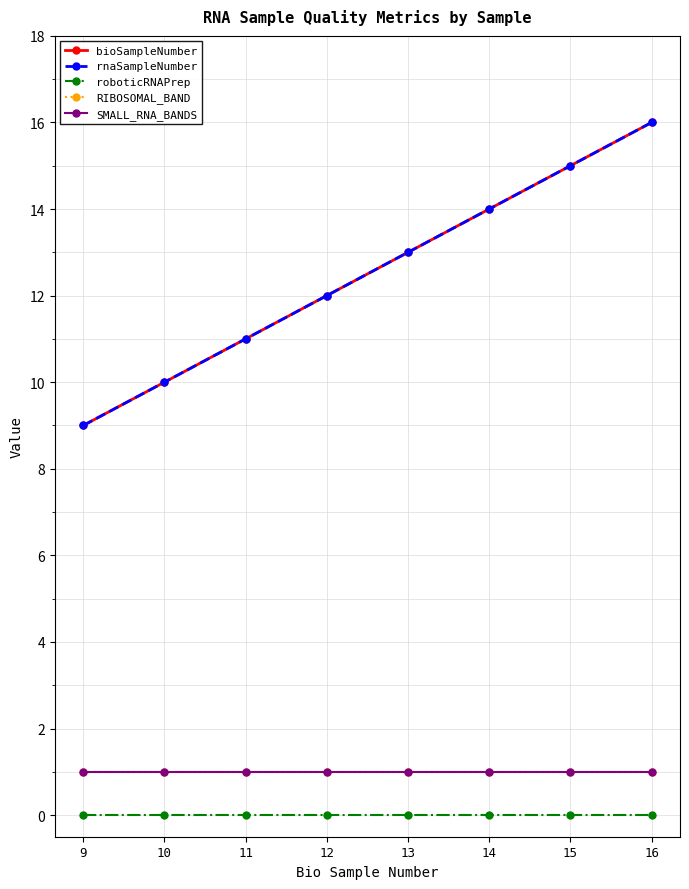

What is the sum of all rnaSampleNumber values?

100